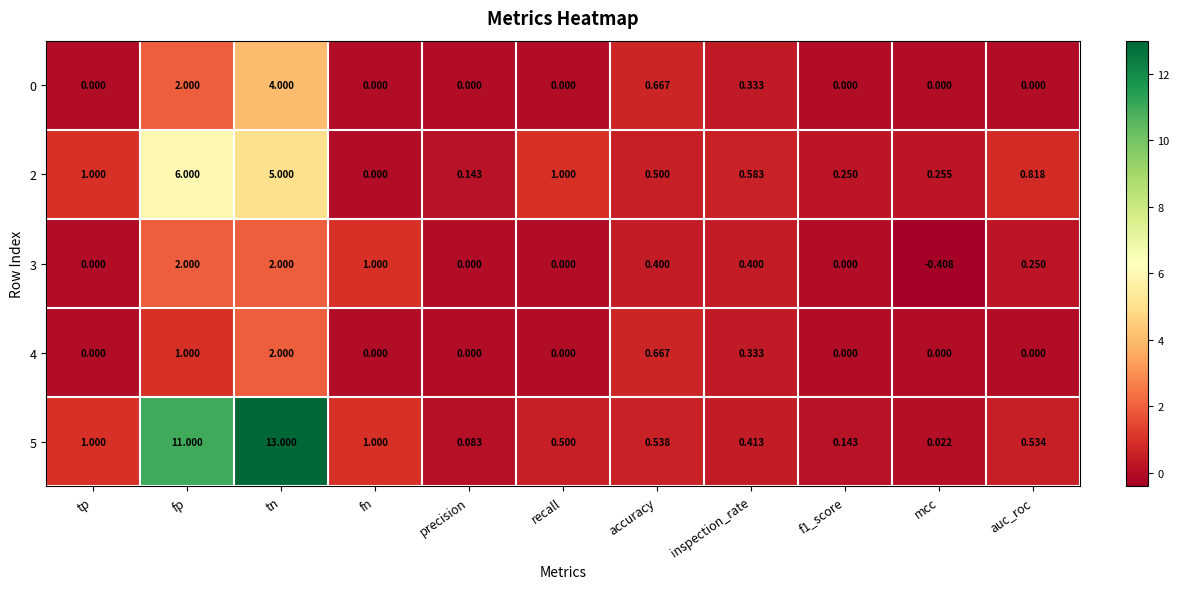

Count the number of data series in this chart.

5